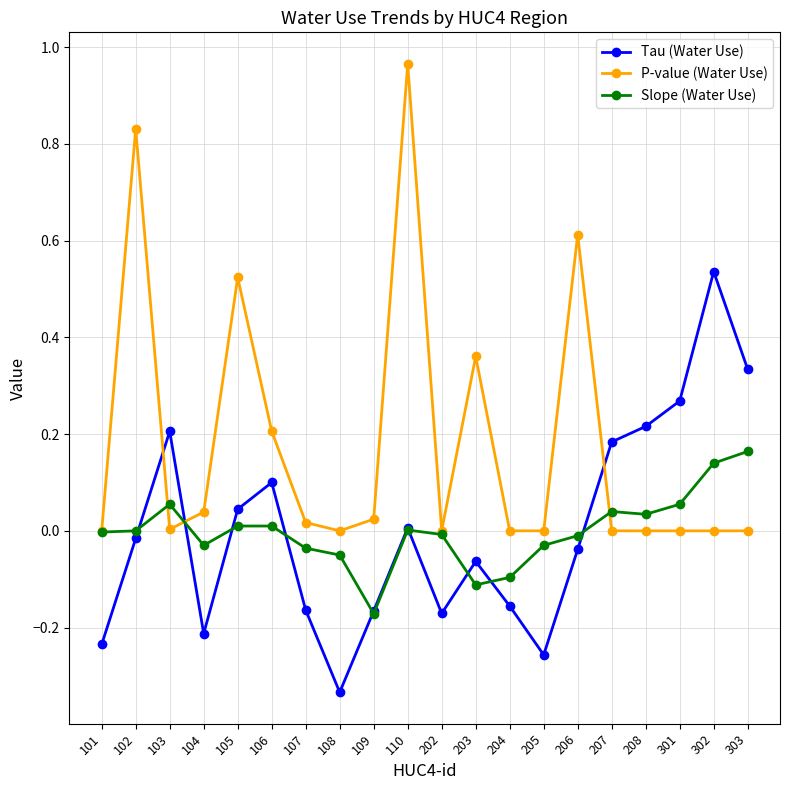

True or false: Tau (Water Use) has more than 2 points higher than both neighbors.

True